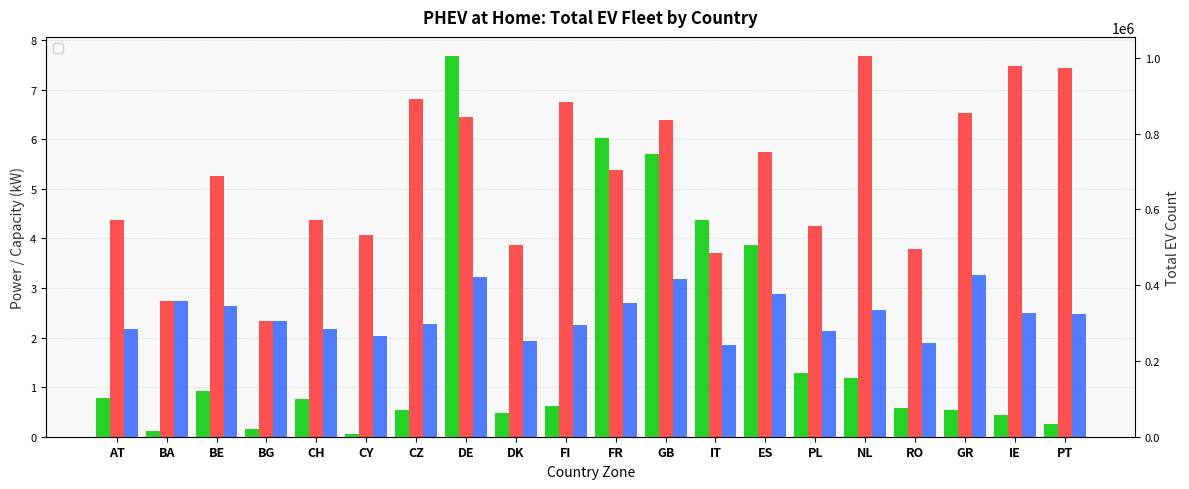

Where does the _evRecharge series first go above 5?

BE